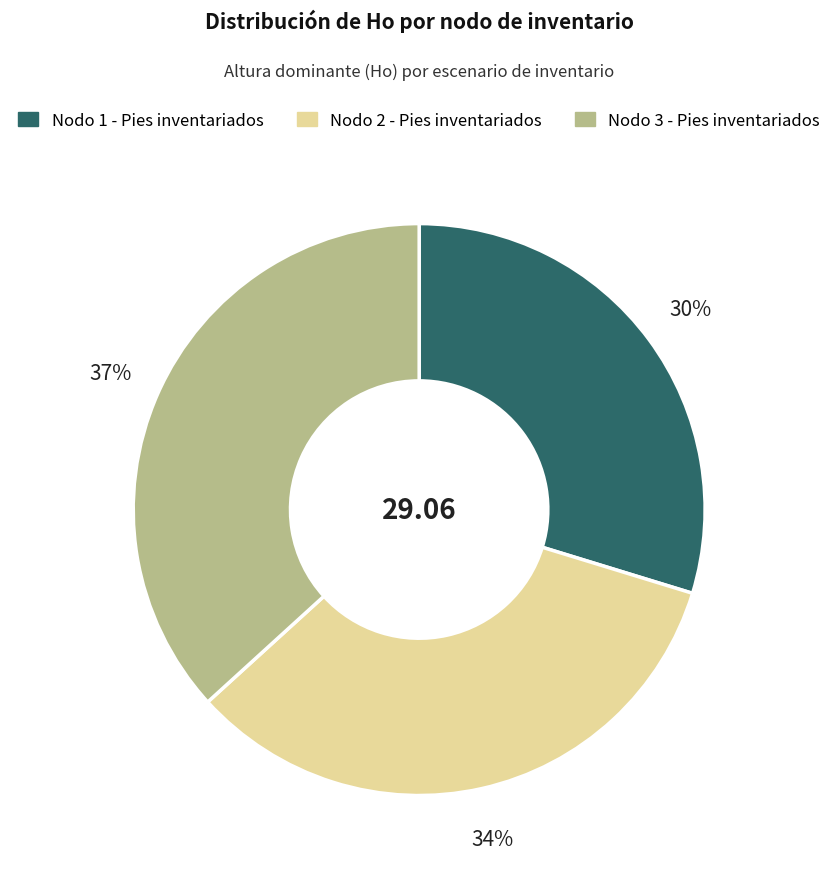

Combined, do Nodo 2 - Pies inventariados and Nodo 3 - Pies inventariados account for over 50%?

Yes